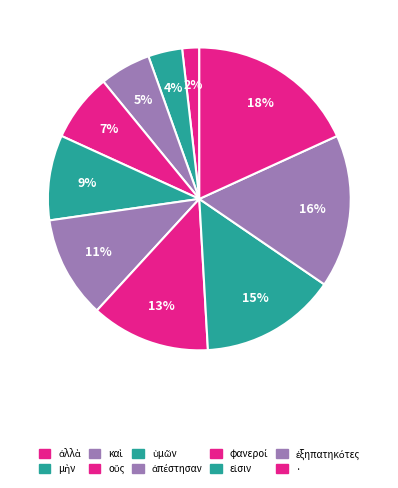

How many slices are in this pie chart?

10